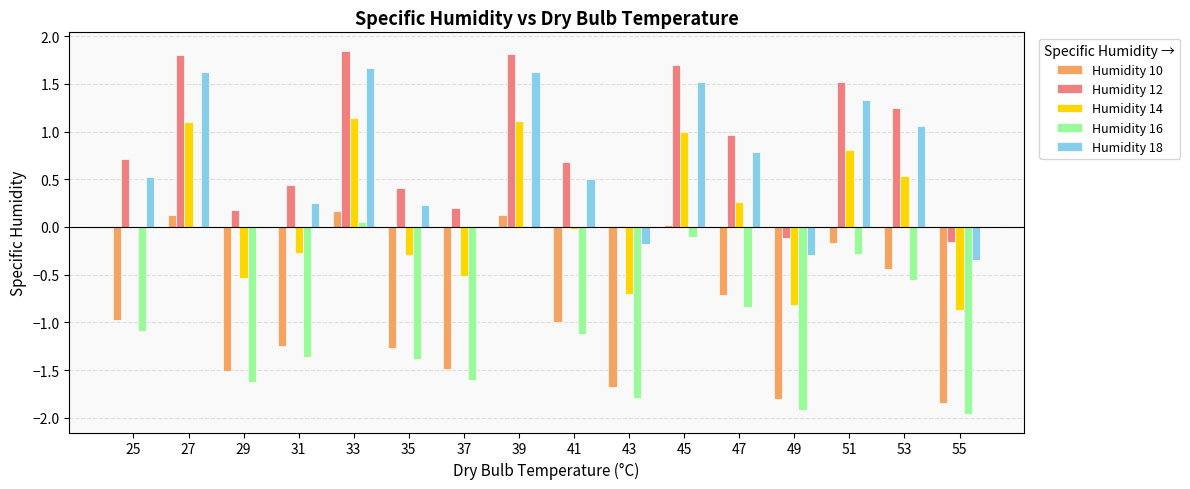

The Humidity 10 series shows -0.2 at 51. True or false?

True